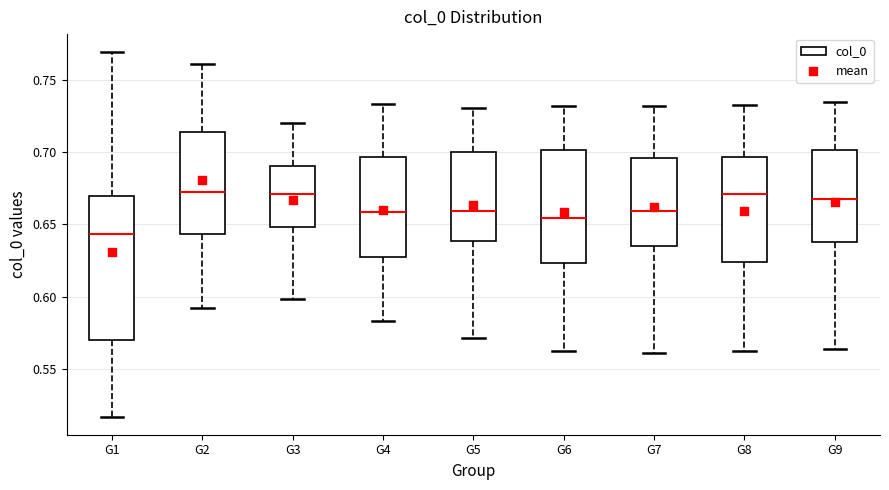

Reading left to right, read every box against the y-axis: the position of its median line, the range the box covers, and the ends of its whiskers. The values are not printed on the chart, so give them approximately, as read against the axis.

G1: median 0.645, box 0.570 to 0.670, whiskers 0.515 to 0.770
G2: median 0.670, box 0.645 to 0.715, whiskers 0.590 to 0.760
G3: median 0.670, box 0.650 to 0.690, whiskers 0.600 to 0.720
G4: median 0.660, box 0.625 to 0.695, whiskers 0.585 to 0.735
G5: median 0.660, box 0.640 to 0.700, whiskers 0.570 to 0.730
G6: median 0.655, box 0.625 to 0.700, whiskers 0.565 to 0.730
G7: median 0.660, box 0.635 to 0.695, whiskers 0.560 to 0.730
G8: median 0.670, box 0.625 to 0.695, whiskers 0.560 to 0.735
G9: median 0.670, box 0.640 to 0.700, whiskers 0.565 to 0.735